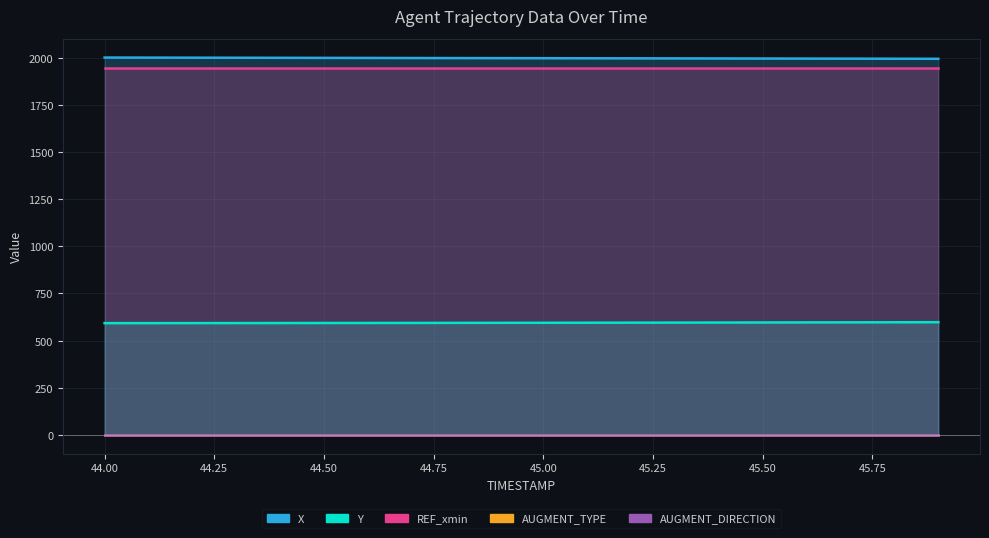

The value of Y at 12 is 594.8. True or false?

True